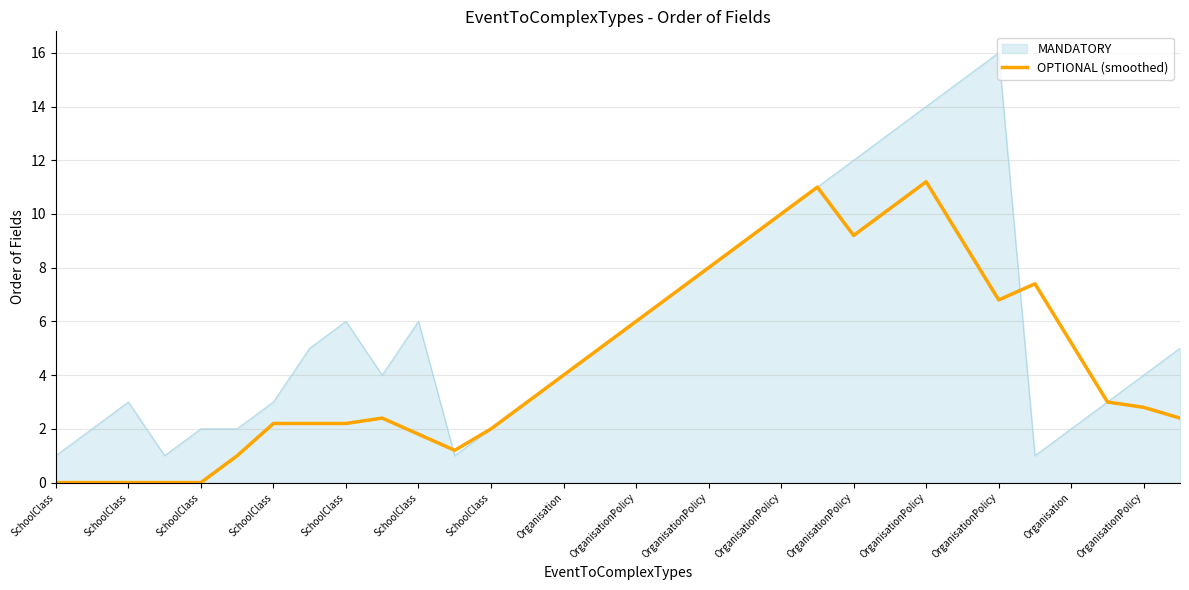

Rank the series by their maximum value, from highest to lowest.

MANDATORY, OPTIONAL (smoothed)